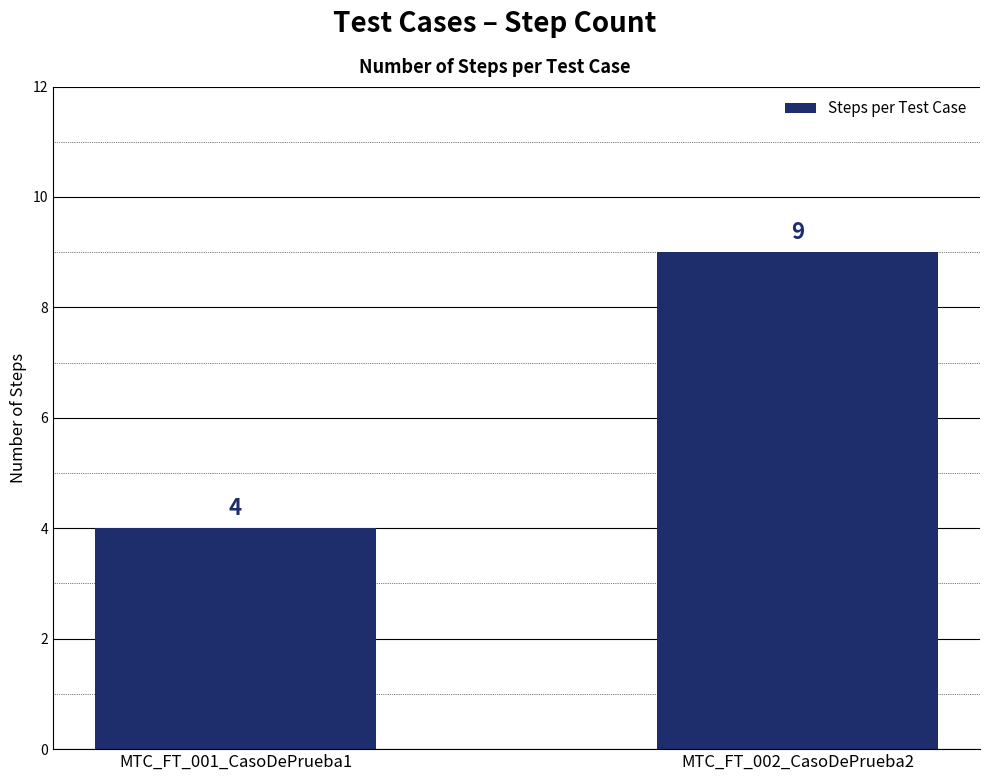

Which label corresponds to the largest value in the chart?

MTC_FT_002_CasoDePrueba2